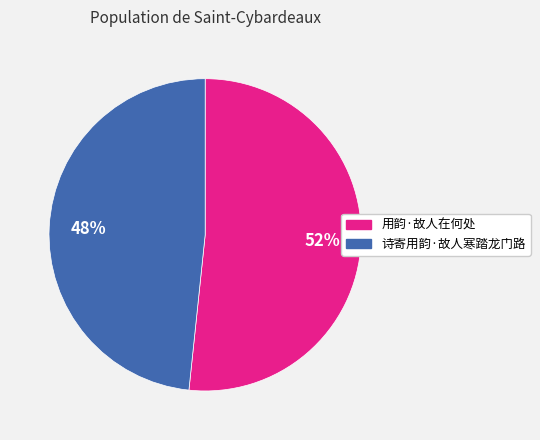

What percentage is the 用韵·故人在何处 slice, to the nearest percent?

52%